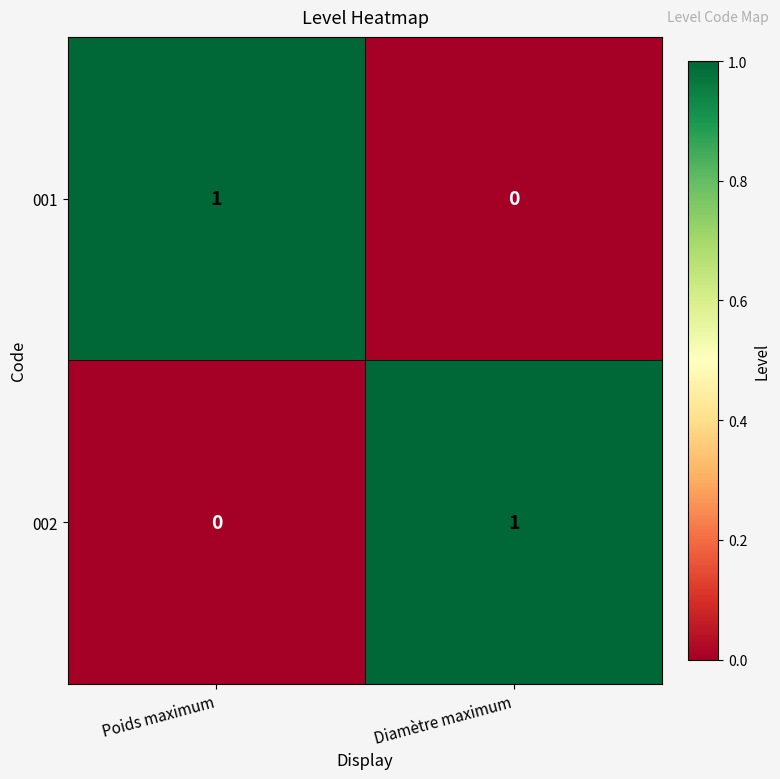

Rank the series at Poids maximum from lowest to highest value.

002, 001